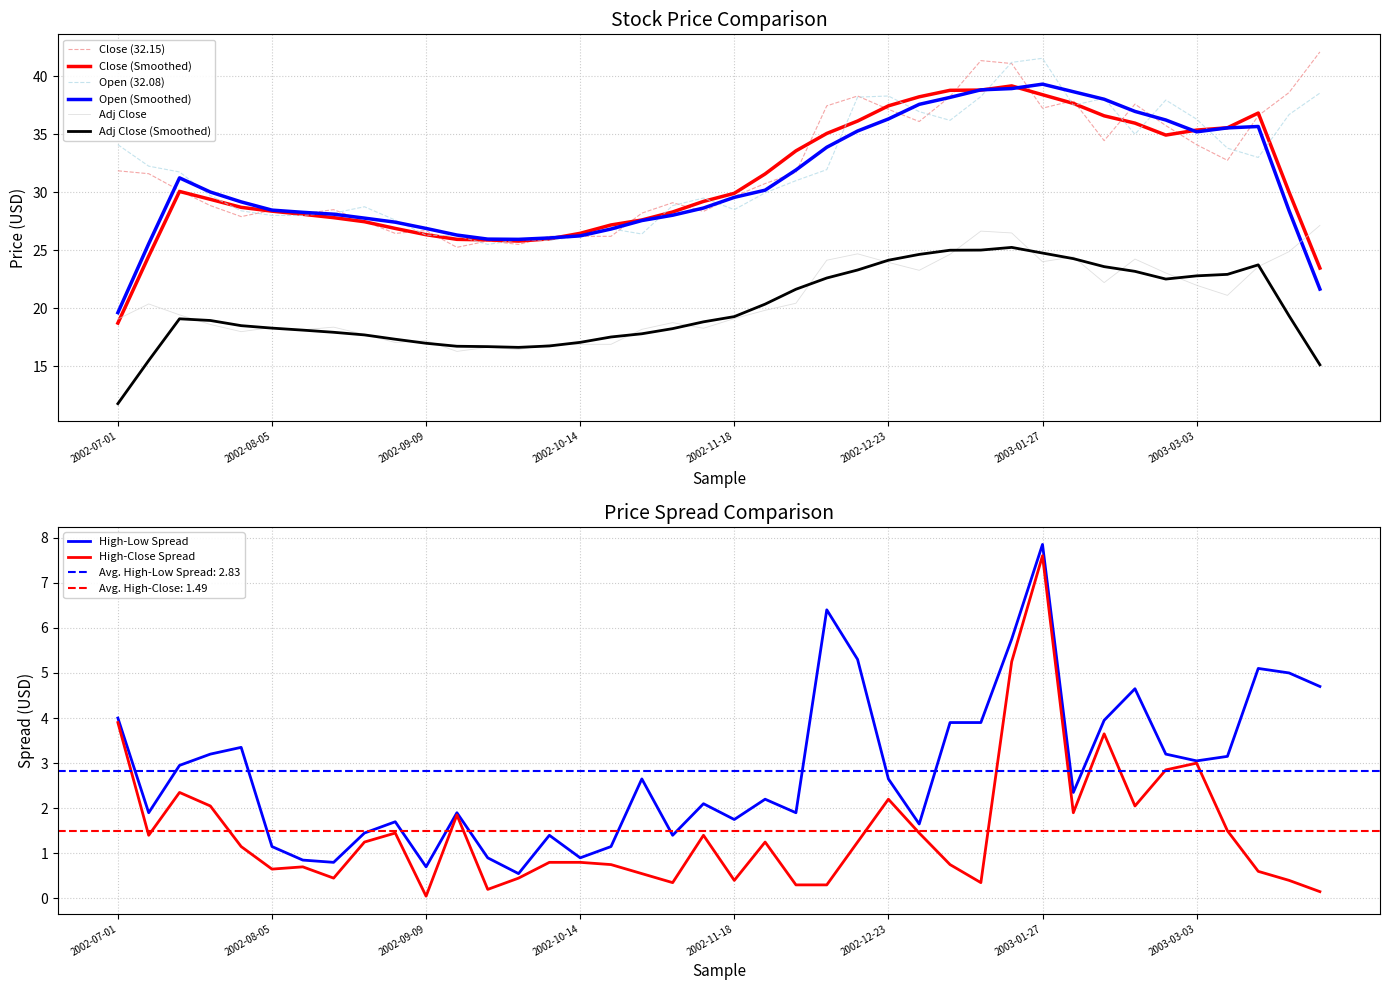

The value of Close at 2002-12-23 is 7.6. True or false?

False